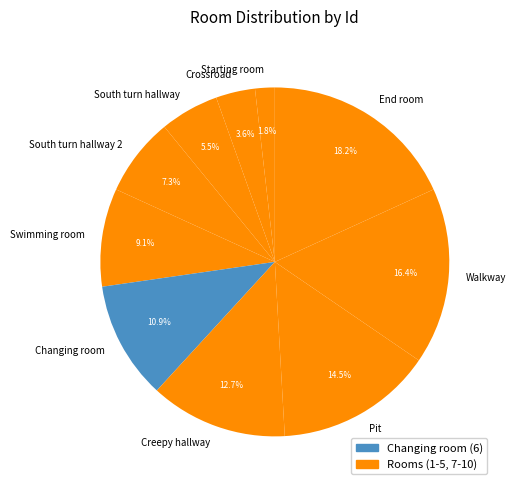

Which has a higher value, South turn hallway or South turn hallway 2?

South turn hallway 2